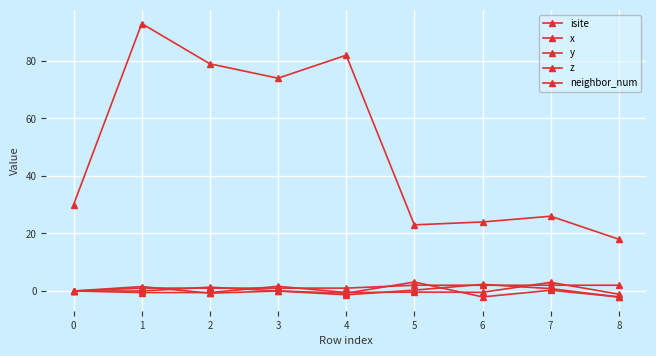

True or false: isite and x cross at least once.

False